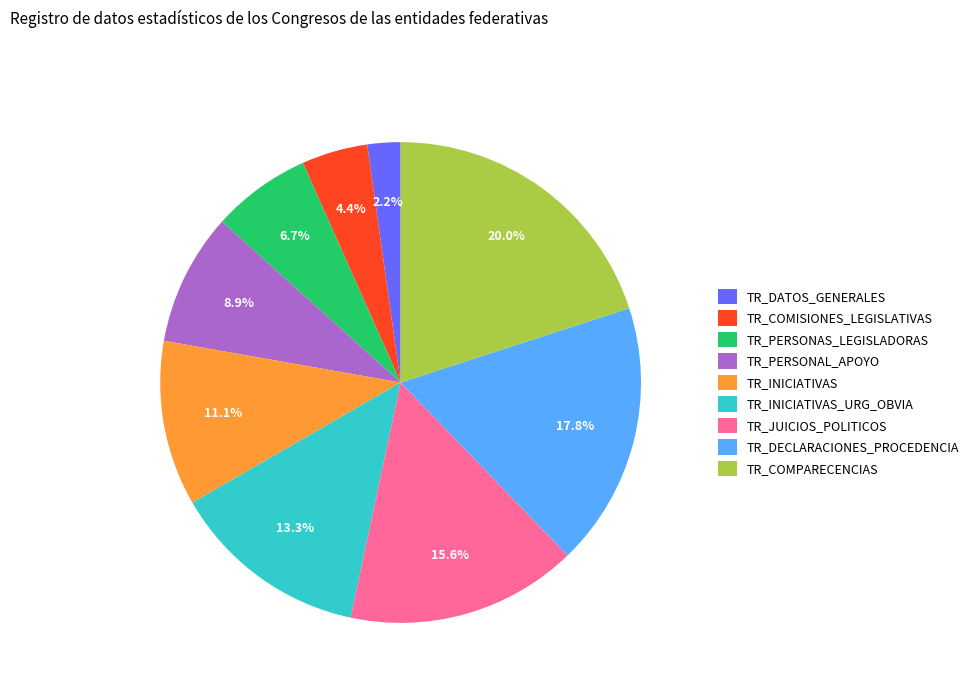

Which category has the smallest portion of the pie?

TR_DATOS_GENERALES